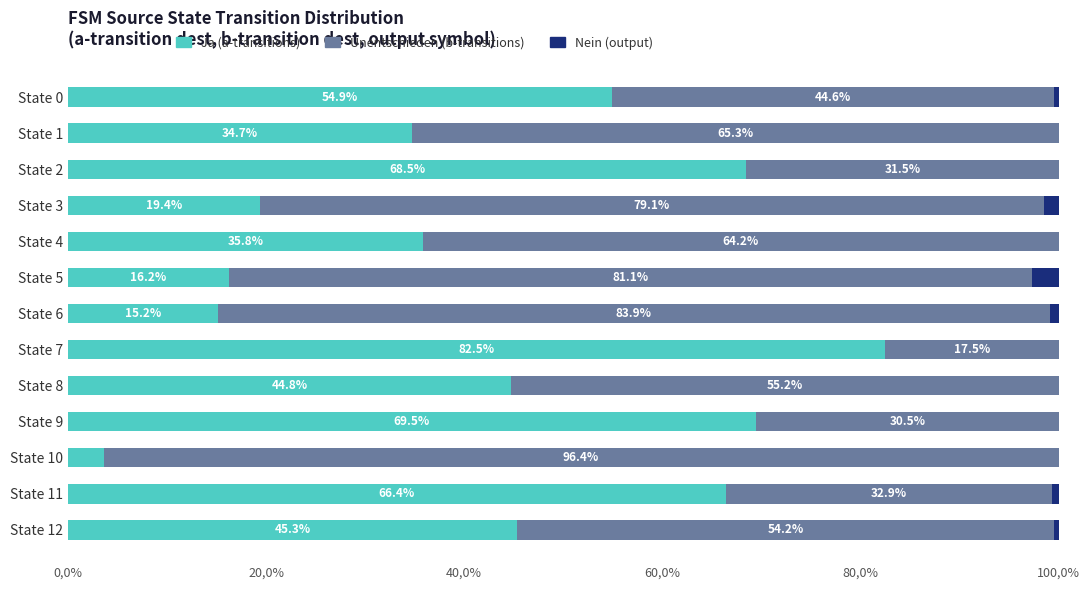

Which category has the highest value in the Ja (a-transitions) series?

State 7